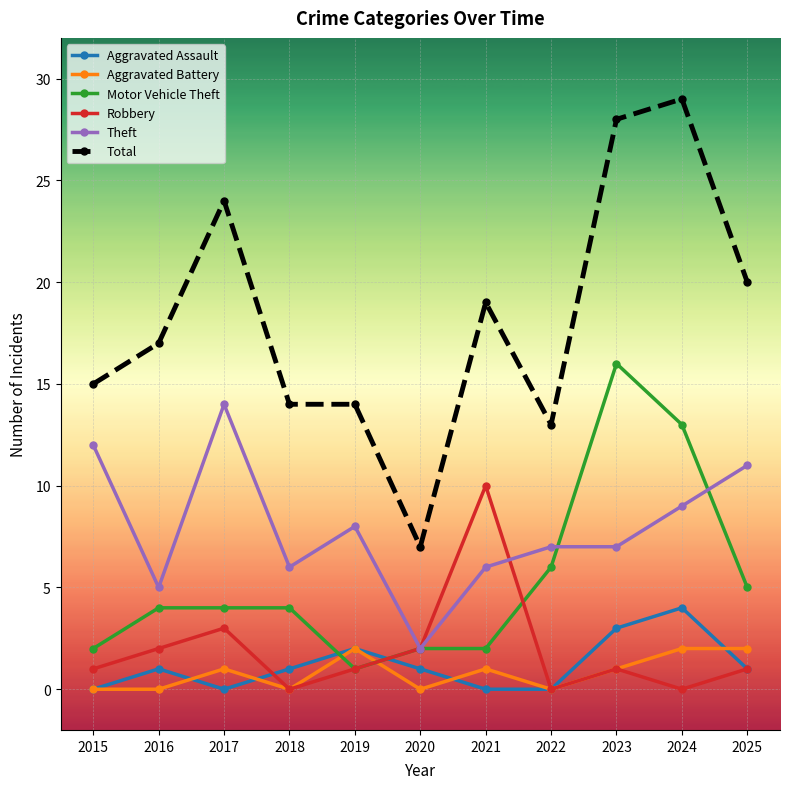

How many lines are shown in the chart?

6